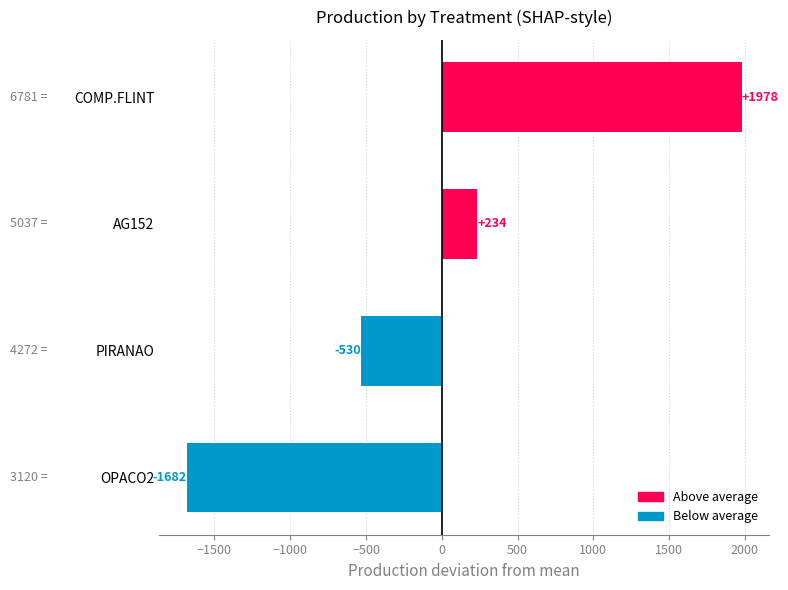

Does the chart contain any negative values?

Yes